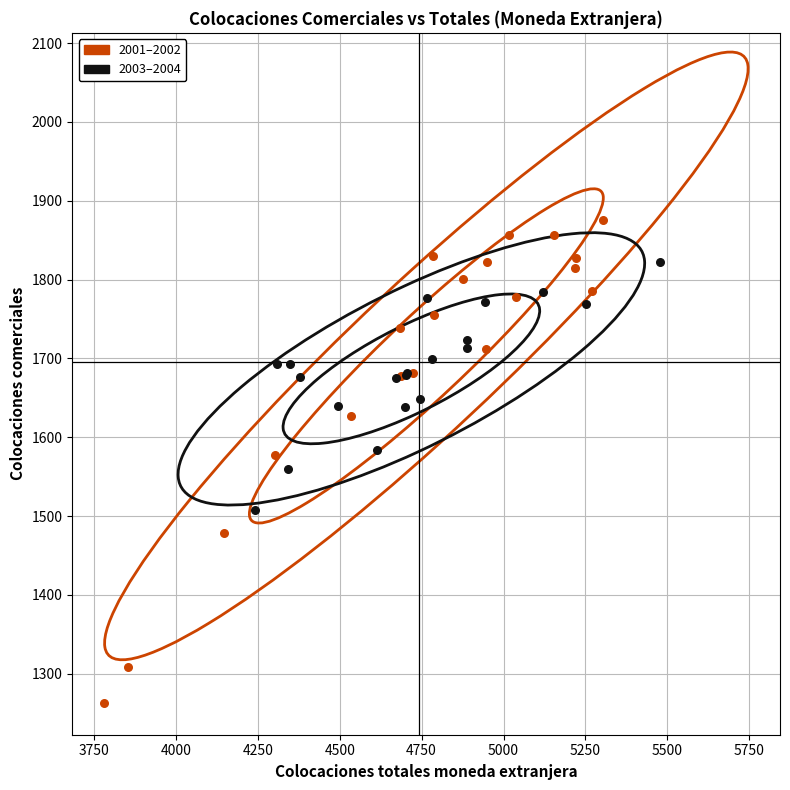

Which series reaches the maximum Y coordinate?

2001–2002